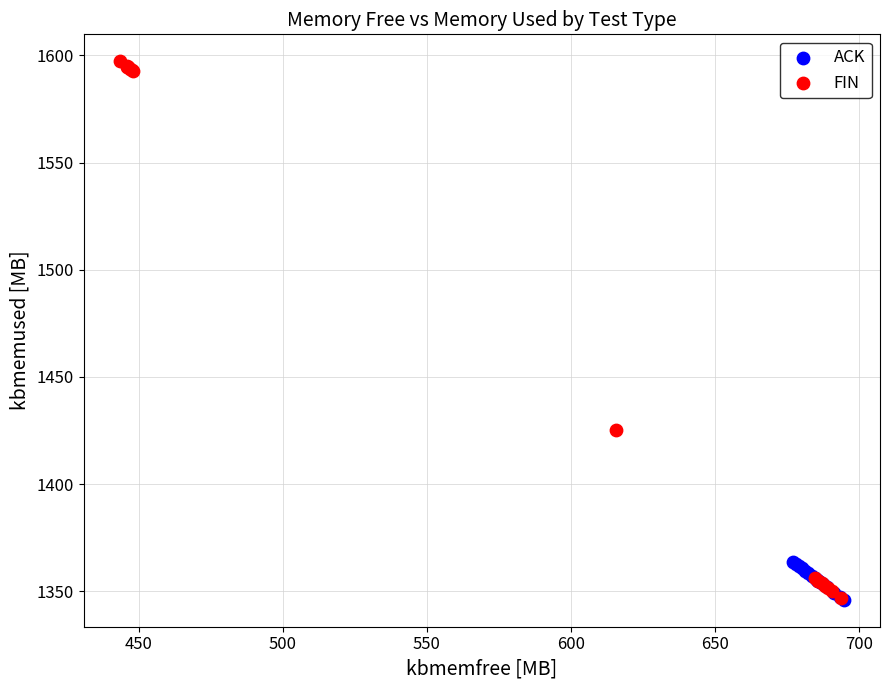

Which series has the largest Y range (max minus min)?

FIN